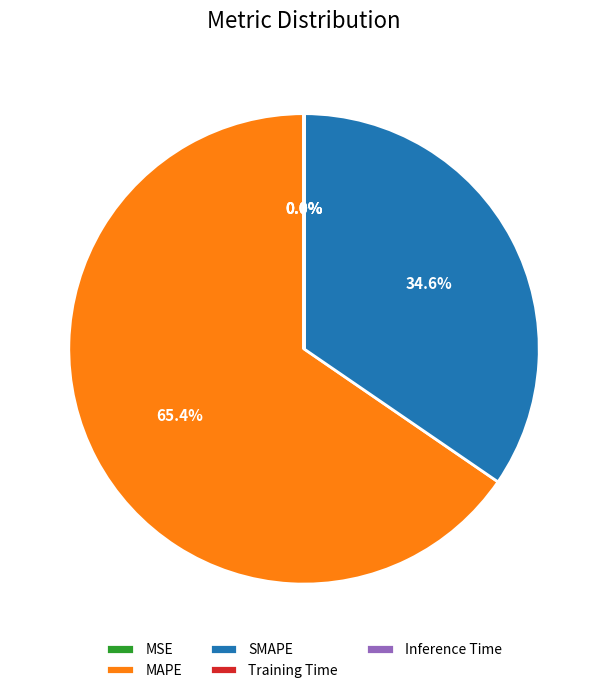

Does any single category account for the majority?

Yes